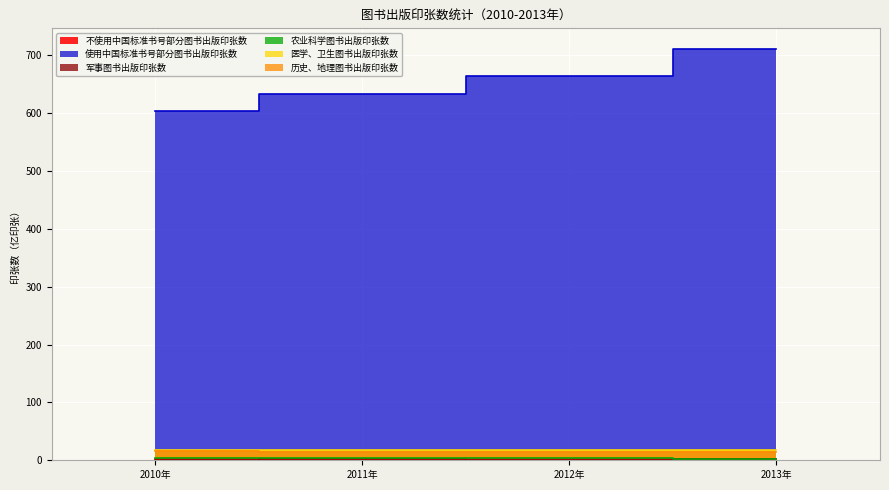

The 医学、卫生图书出版印张数 series shows 17.7 at 2013年. True or false?

True